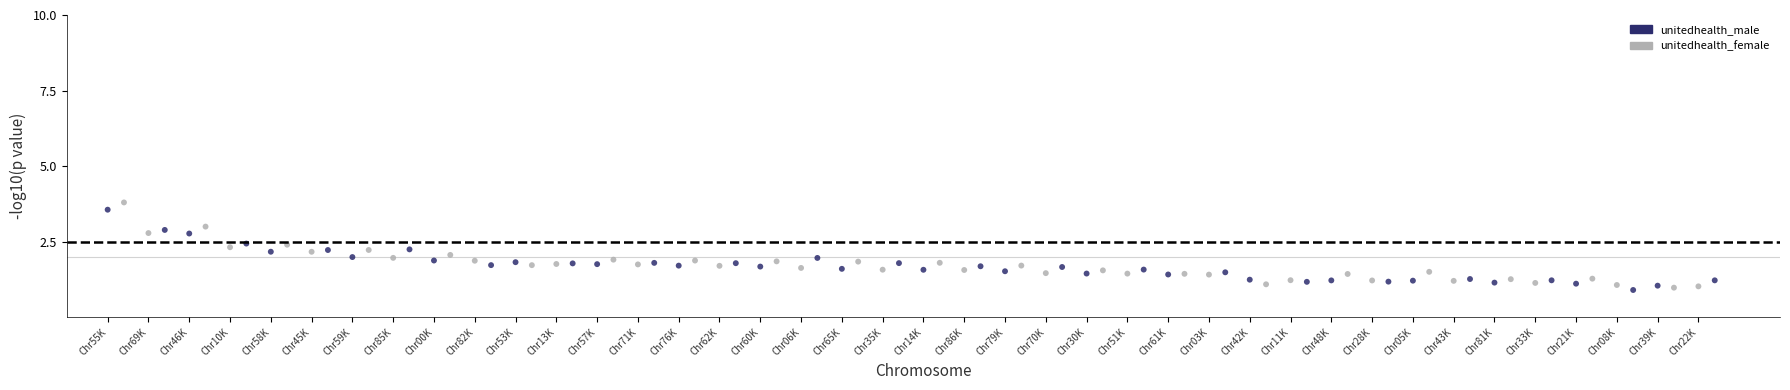

Which series has the widest spread of Y values?

unitedhealth_female